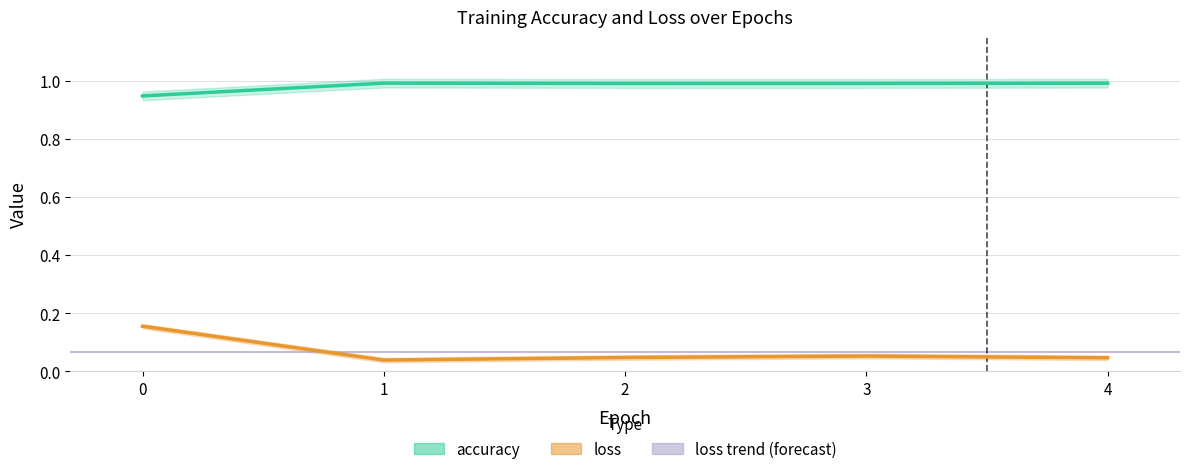

Reading left to right, transcribe all the data shown in this chart.

accuracy: 0=0.9	1=1.0	2=1.0	3=1.0	4=1.0
loss: 0=0.2	1=0.0	2=0.0	3=0.1	4=0.0